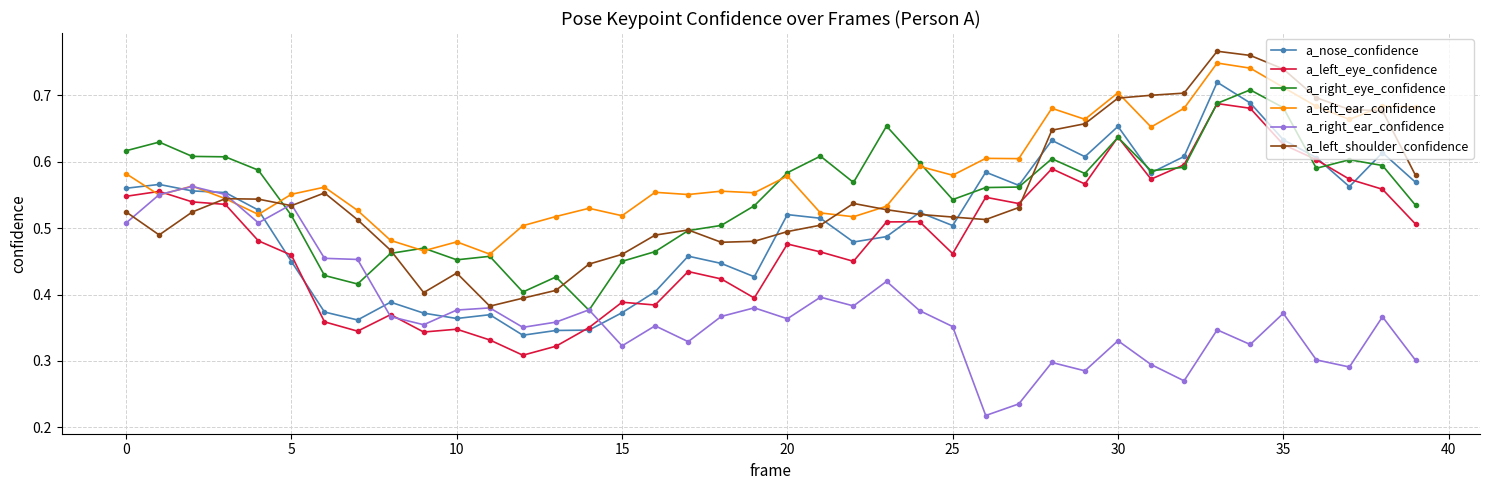

How many times do a_left_ear_confidence and a_left_eye_confidence cross each other?

2